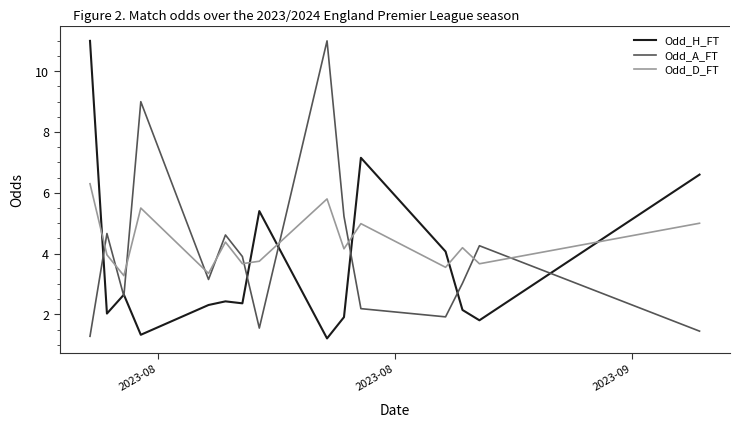

How many series are shown in this chart?

3